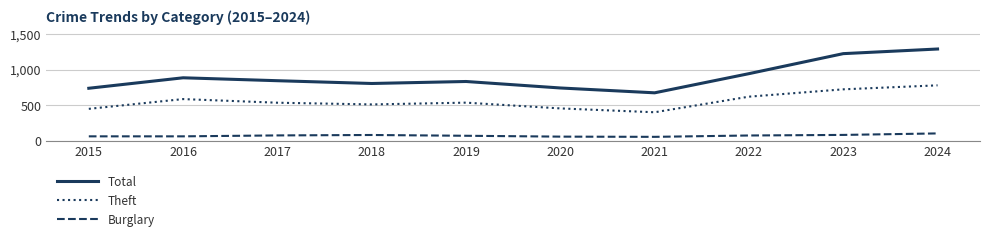

Is it true that Total equals 1247 at 2020?

False